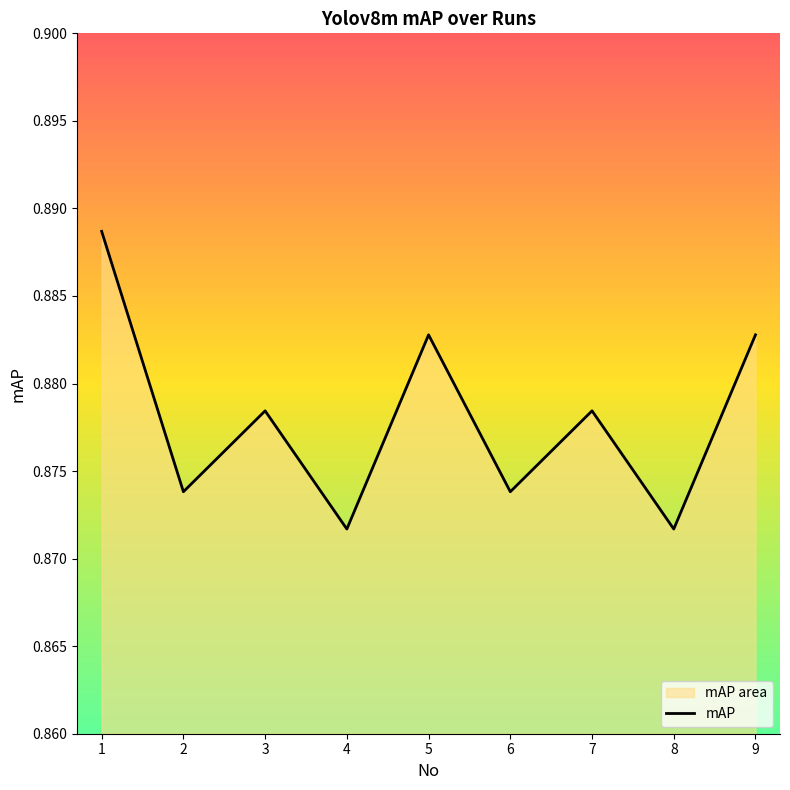

Rank the categories by value from lowest to highest.

4, 8, 2, 6, 3, 7, 5, 9, 1